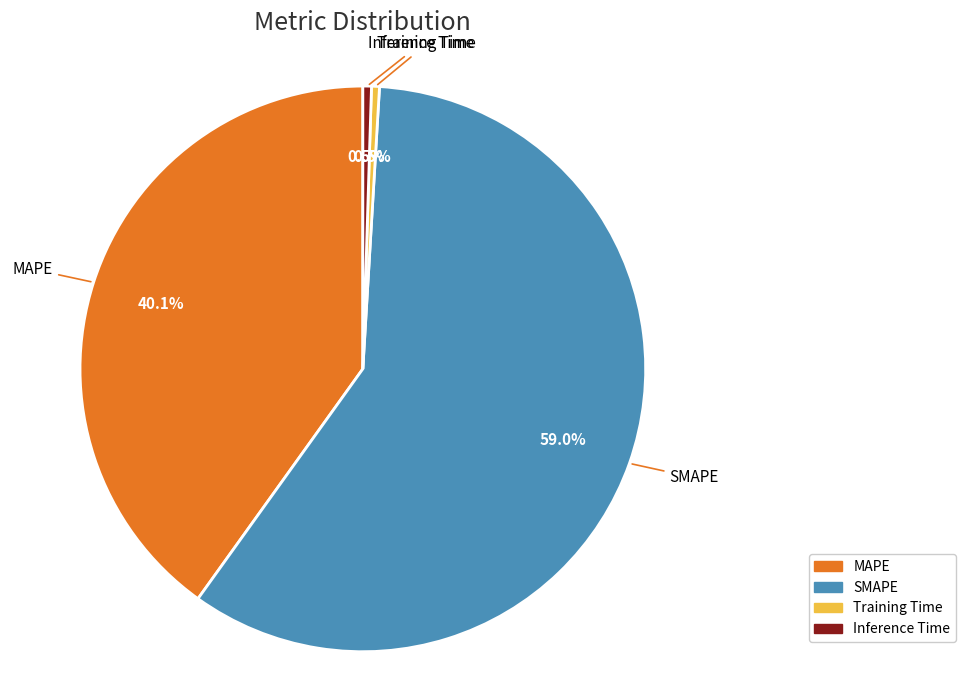

What portion of the pie excludes Training Time?

99.5%